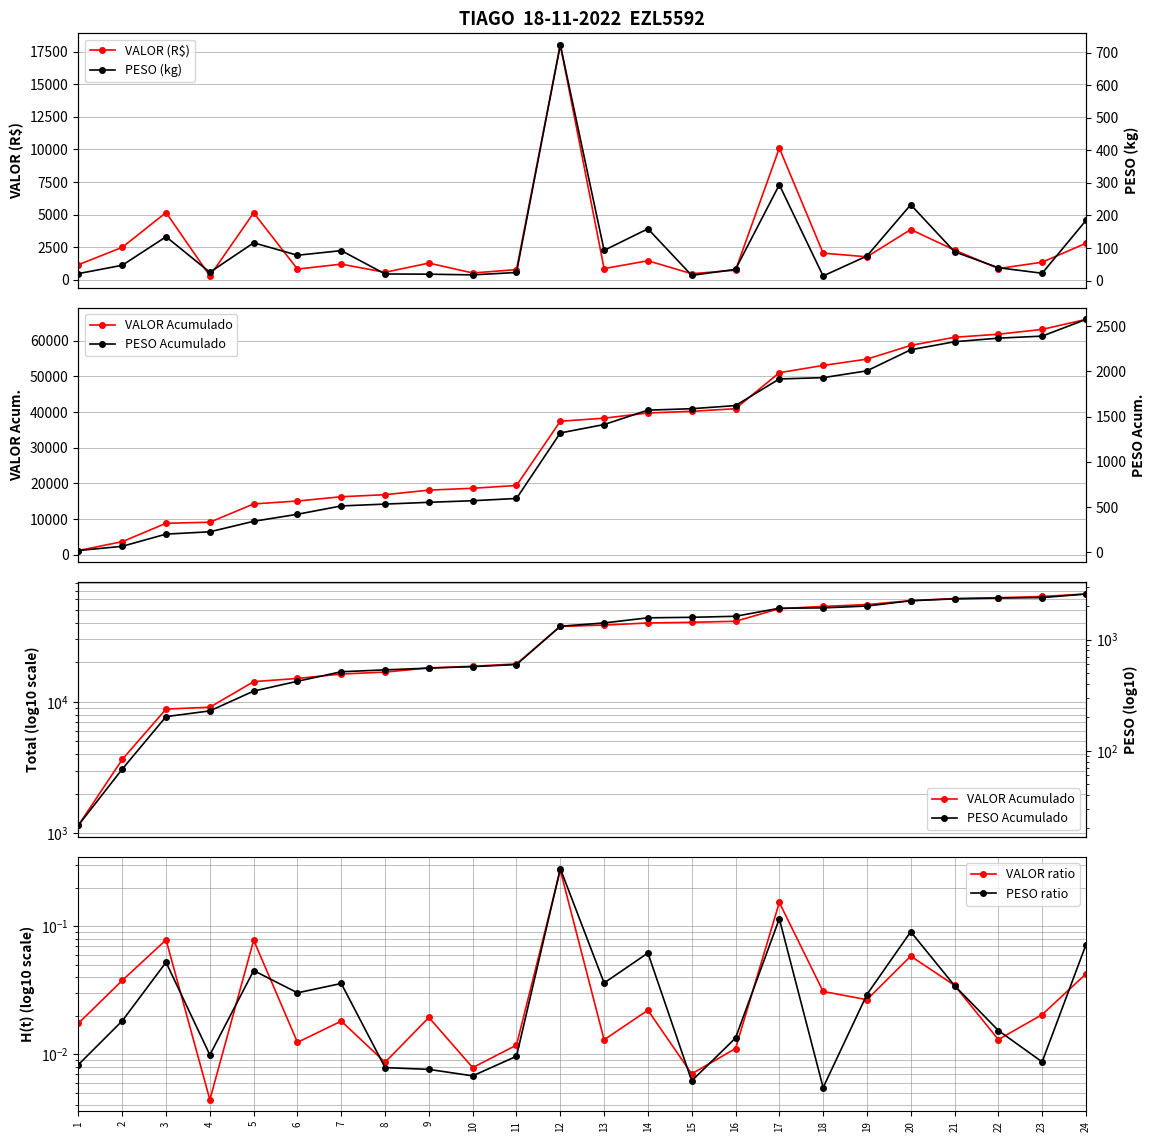

How many values in the VALOR Acumulado series are below 38277?

12